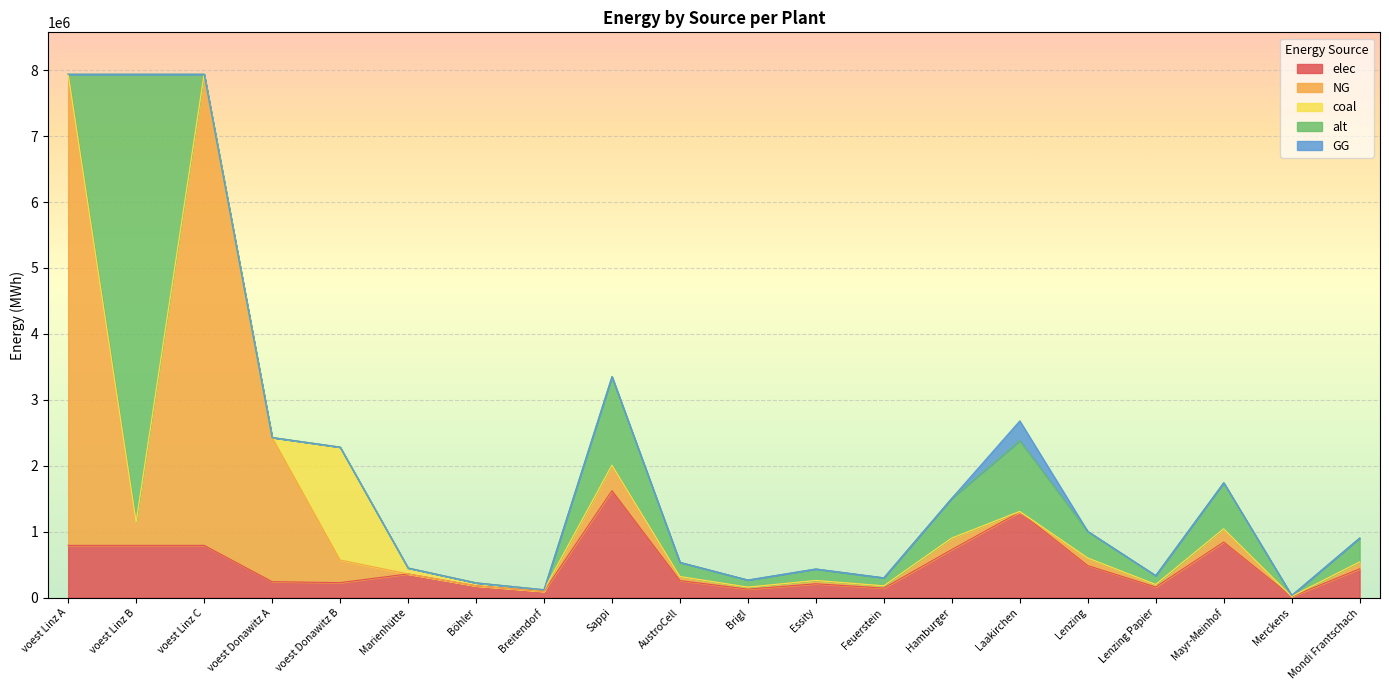

Reading right to left, extract all data points from this chart.

elec: 438247.7	16231.4	844032.7	162314.0	486941.9	1298511.8	730412.9	146082.6	211008.2	129851.2	259702.4	1623139.8	96800.0	180400.0	360800.0	228411.3	242990.7	793870.4	793870.4	793870.4
NG: 101019.4	3741.5	194555.9	37414.6	112243.8	0.0	168365.7	33673.1	48639.0	29931.7	59863.3	374145.9	0.0	0.0	0.0	342616.9	2186916.7	7144833.3	354675.1	7144833.3
coal: 3727.7	138.1	7179.2	1380.6	4141.8	11044.9	6212.8	1242.5	1794.8	1104.5	2209.0	13806.1	24200.0	45100.0	90200.0	1713084.7	0.0	0.0	0.0	0.0
alt: 361996.5	13407.3	697178.5	134072.8	402218.4	1072582.3	603327.6	120665.5	174294.6	107258.2	214516.5	1340727.9	0.0	0.0	0.0	0.0	0.0	0.0	6790158.2	0.0
GG: 0.0	0.0	0.0	0.0	0.0	299316.7	0.0	0.0	0.0	0.0	0.0	0.0	0.0	0.0	0.0	0.0	0.0	0.0	0.0	0.0